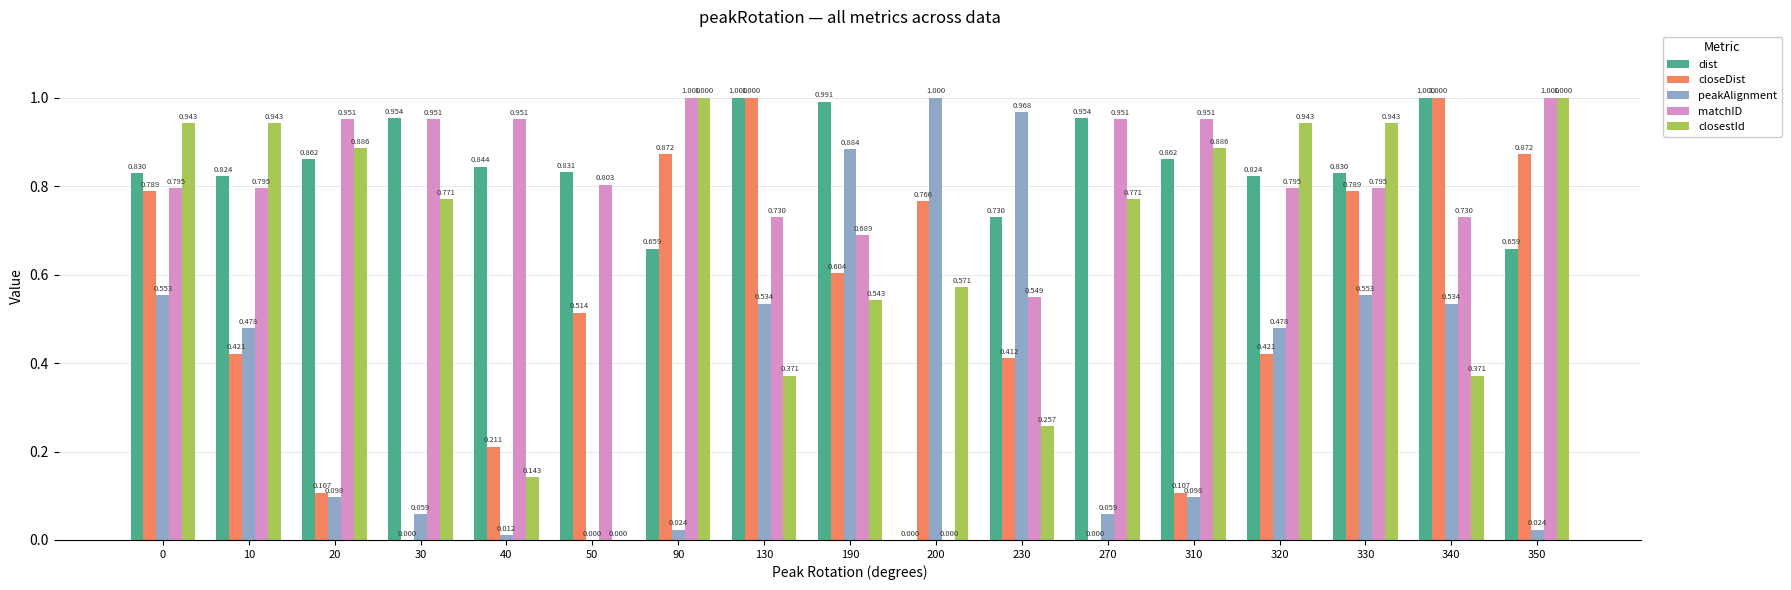

Is it true that closeDist equals 0.6 at 30?

False